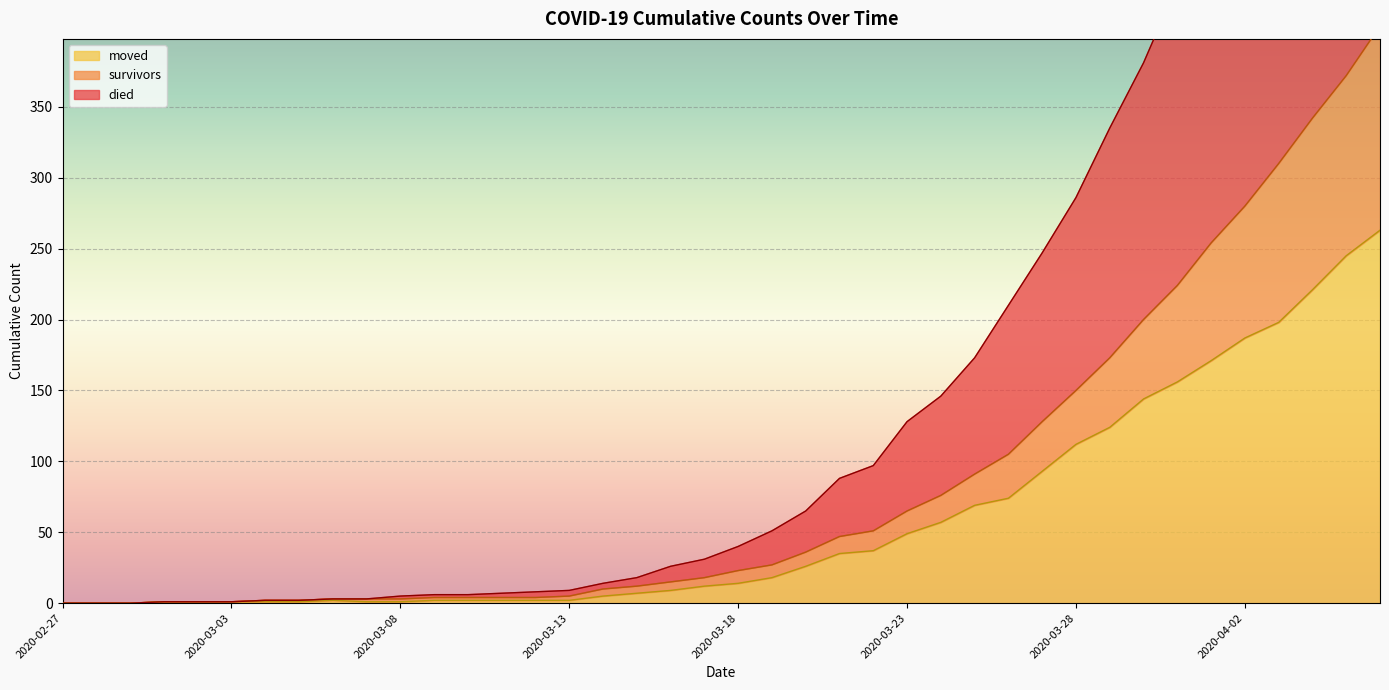

What are all the series names shown in the legend?

died, survivors, moved